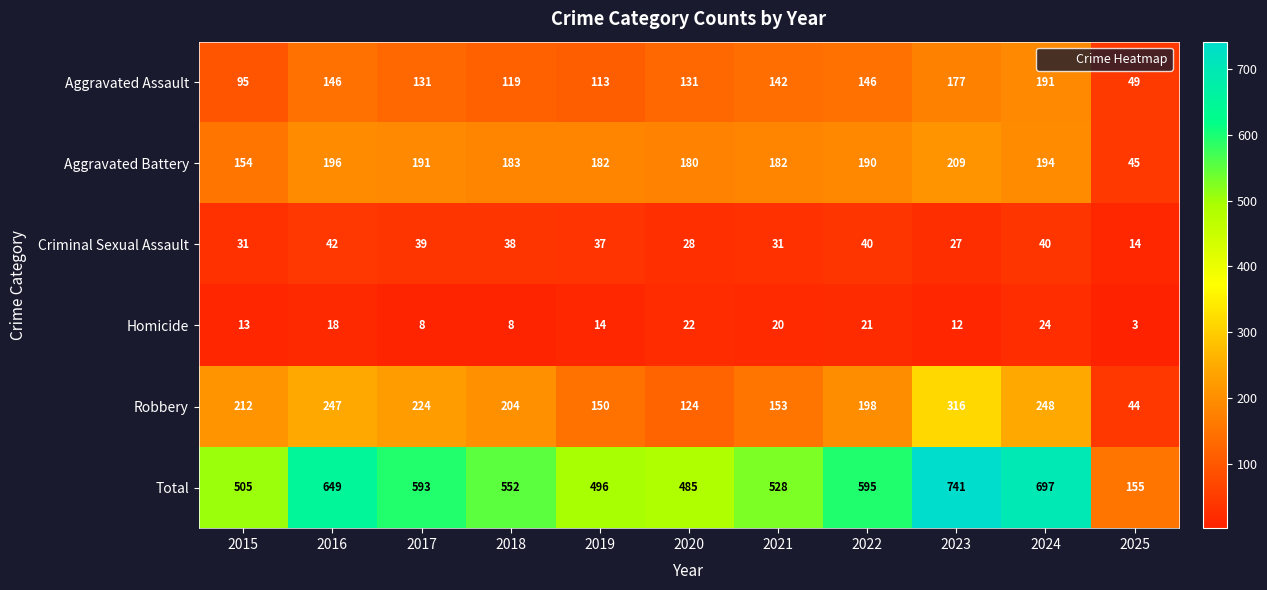

What is the difference between the maximum and minimum values in the Robbery series?

272